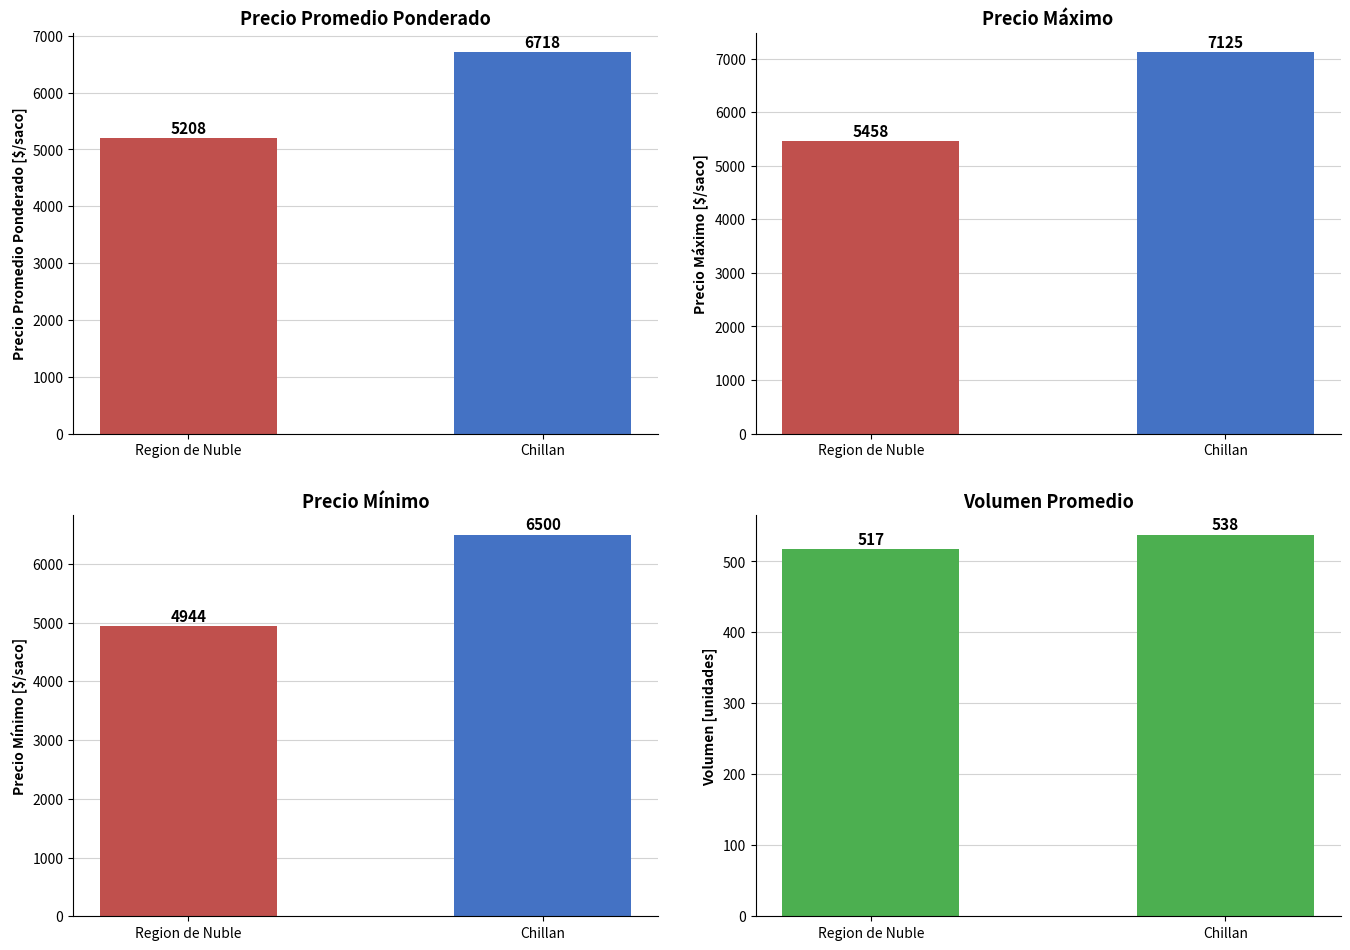

How many categories are shown in the chart?

2